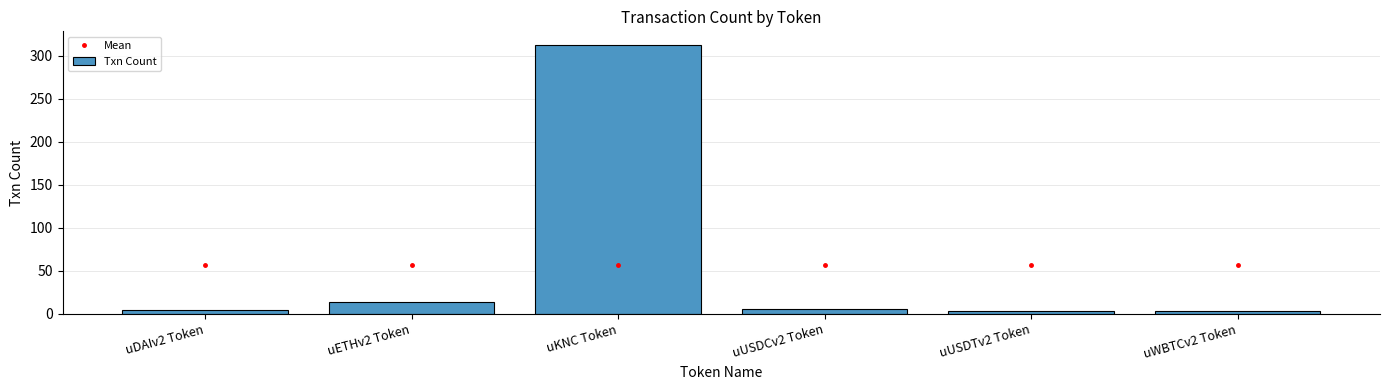

What is the difference between the Txn Count values at uUSDCv2 Token and uWBTCv2 Token?

2